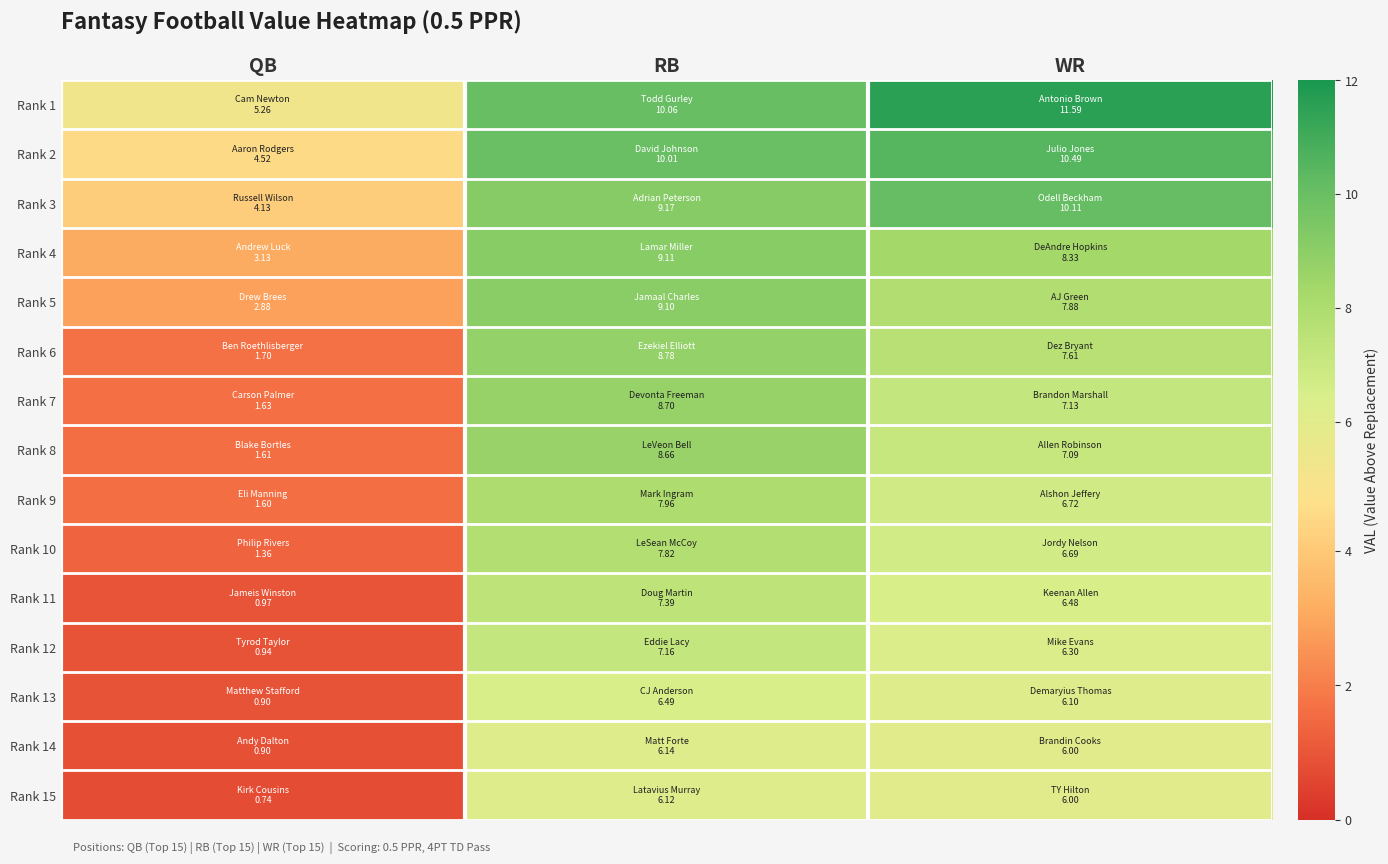

What is the spread (max minus min) of values at RB?

3.9